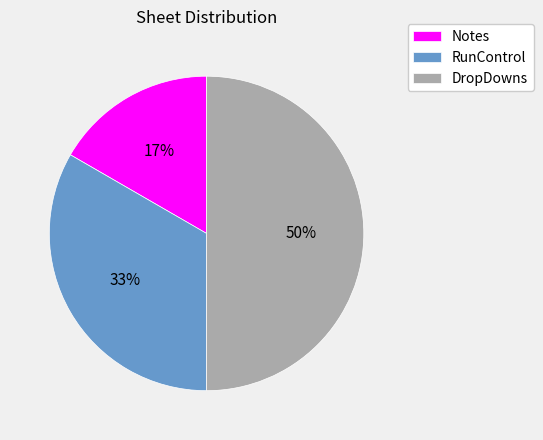

Which slice is the largest?

DropDowns